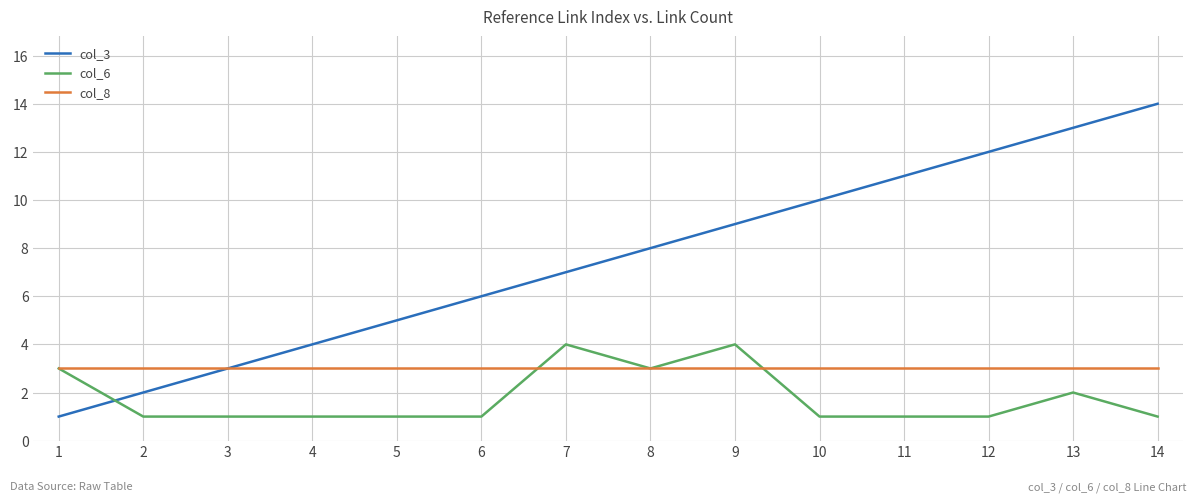

What is the total value across all series at 8?

14